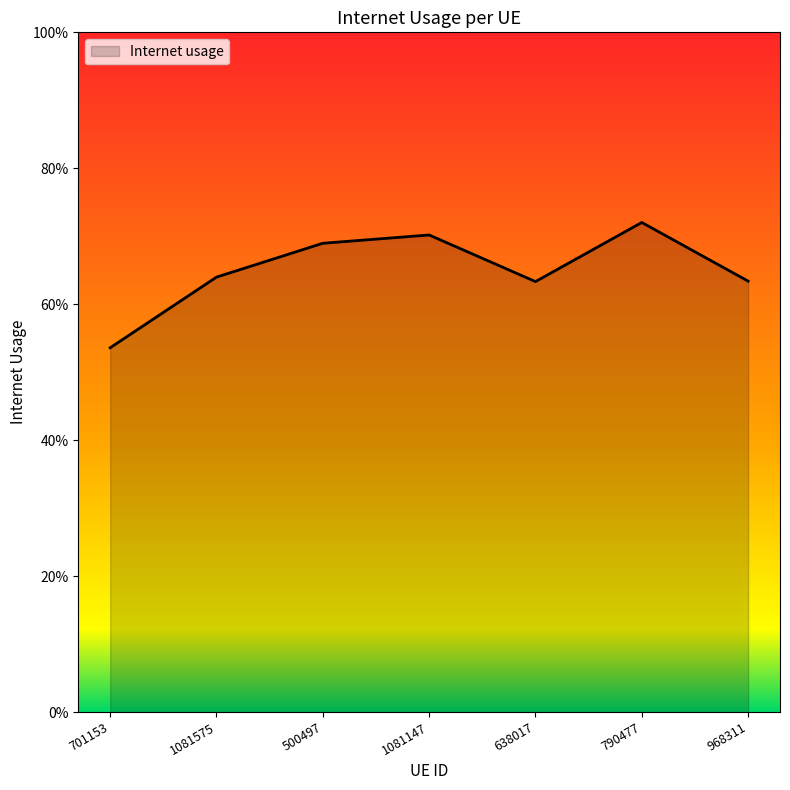

What is the approximate value at 701153?

0.5